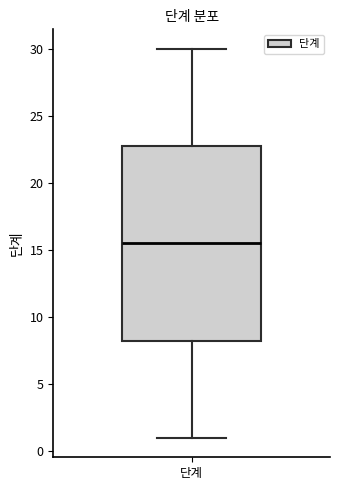

Read this box plot against the y-axis: the position of the median line, the range covered by the box, and the ends of both whiskers. The values are not printed on the chart, so give them approximately, as read against the axis.

median 15.5, box 8.5 to 23.0, whiskers 1.0 to 30.0